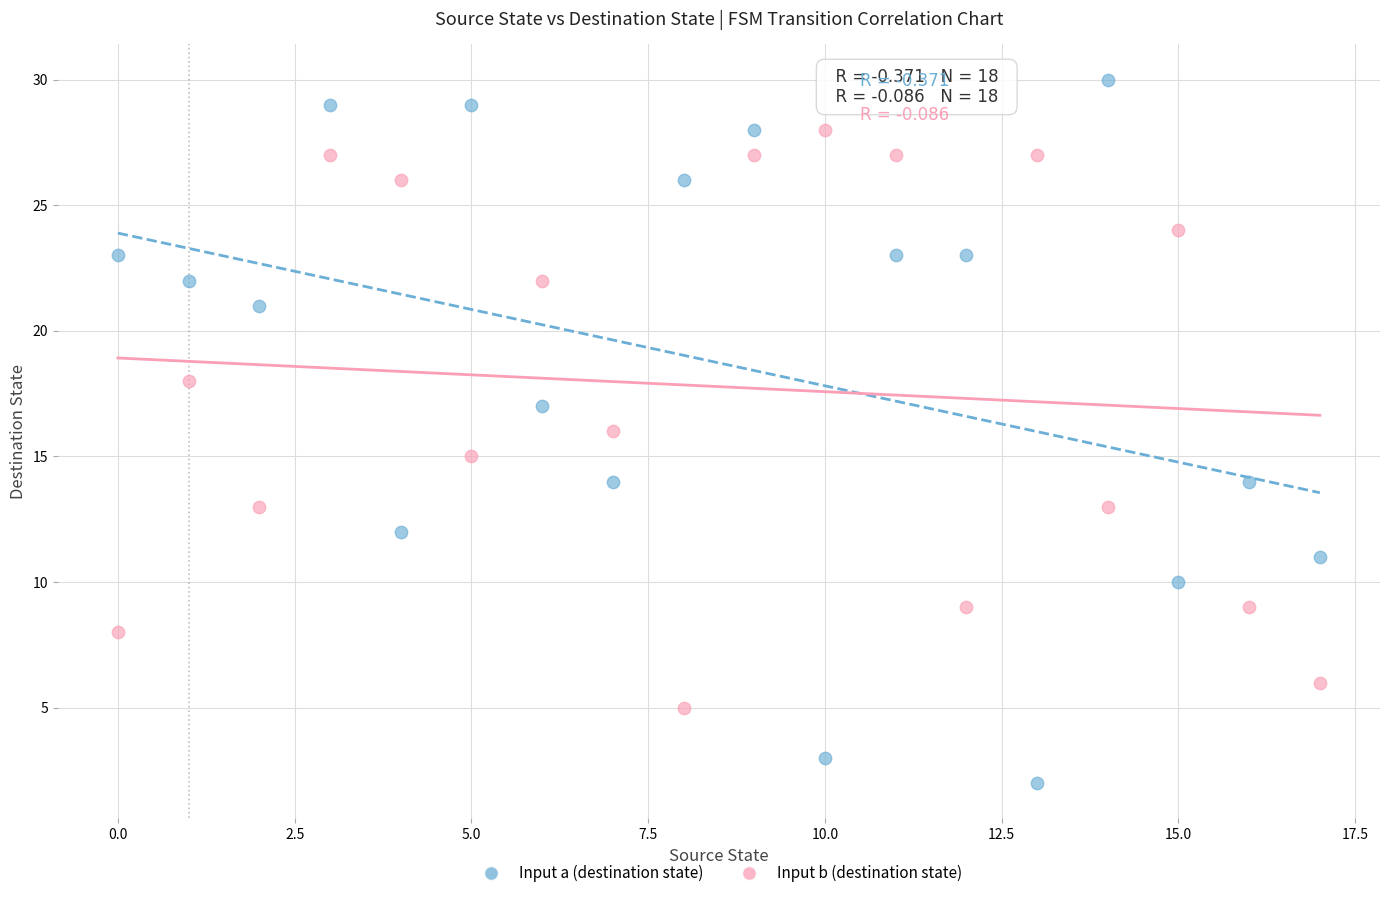

Which series has the widest spread of Y values?

Input a (destination state)